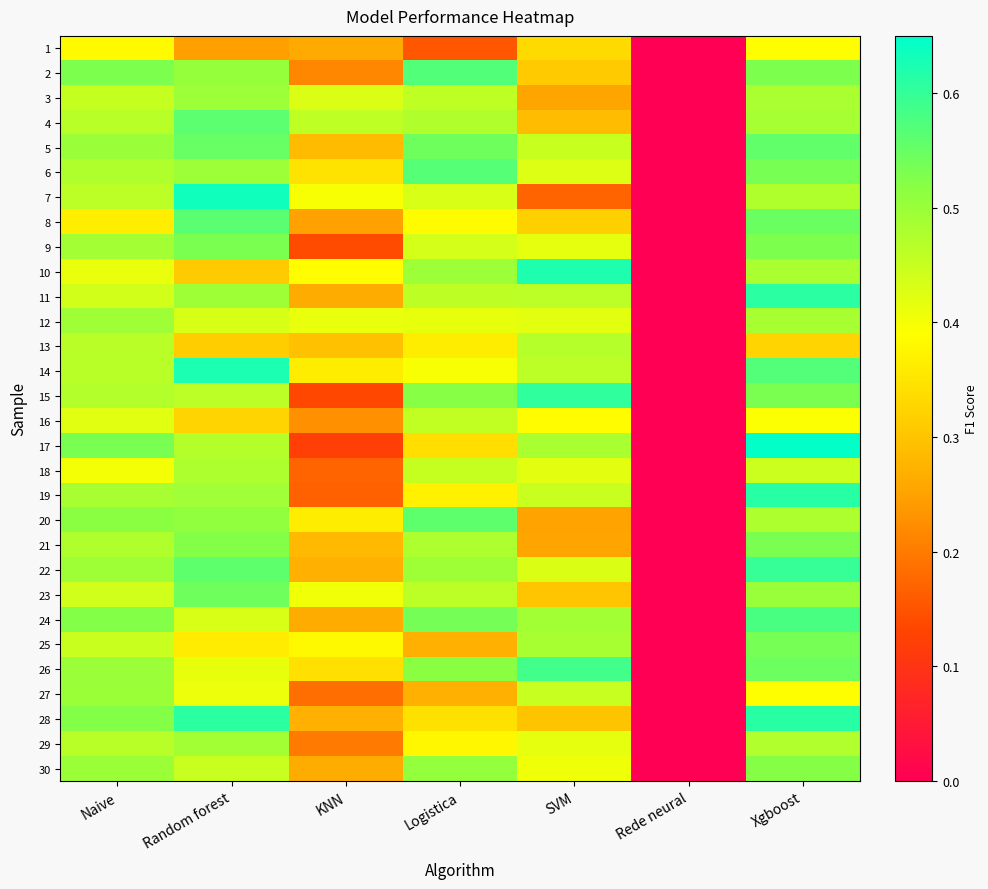

Which has a higher value, Naive or SVM?

Naive